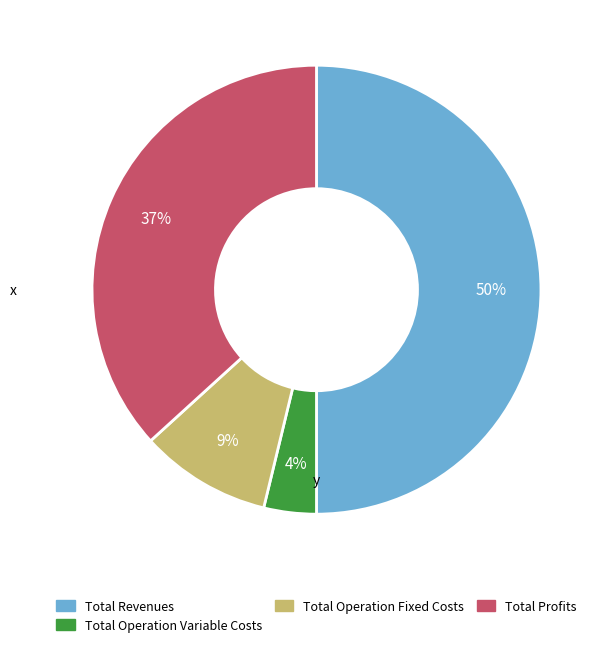

To the nearest percent, what is the combined percentage of Total Operation Fixed Costs and Total Profits?

46%